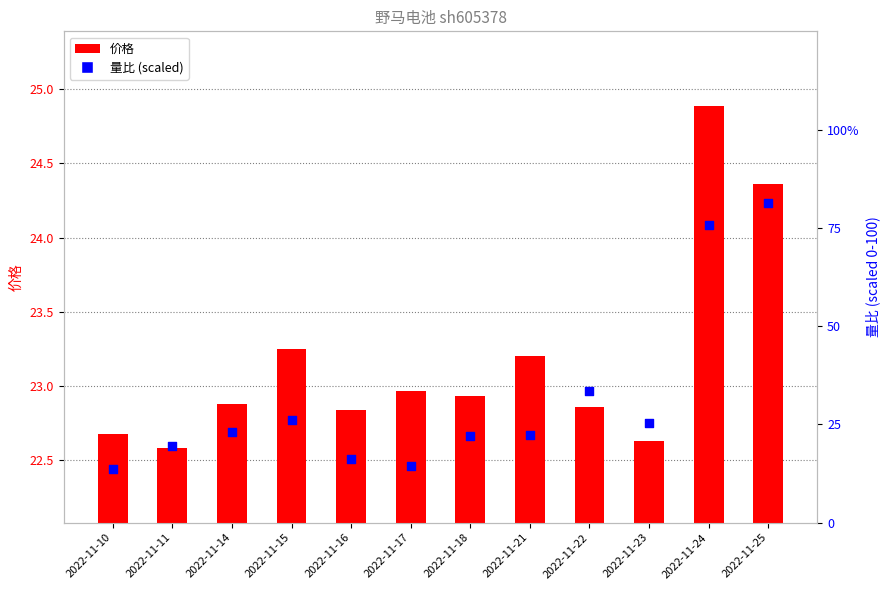

Which series reaches the maximum Y coordinate?

量比 (scaled)